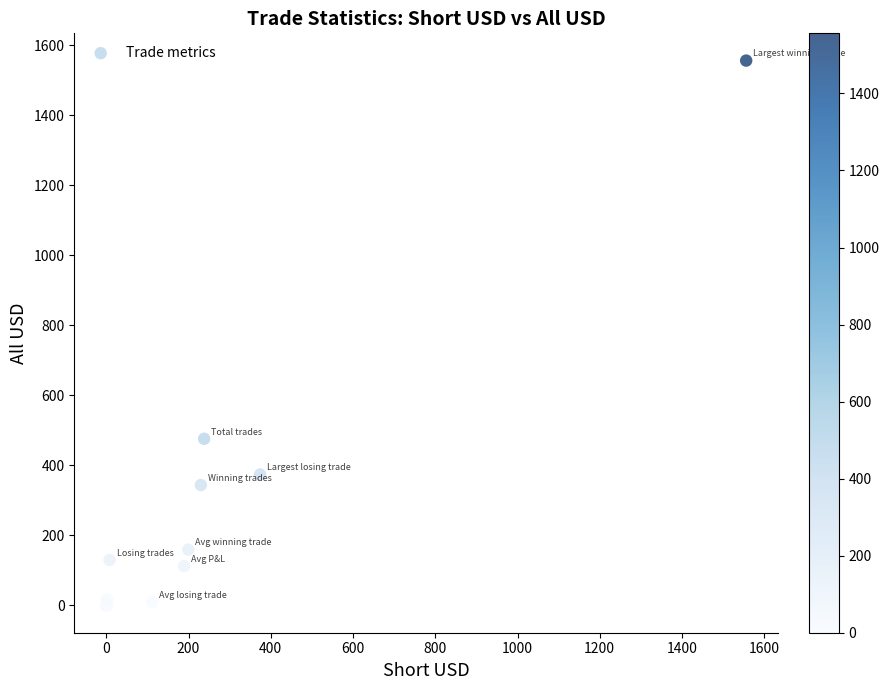

What Y value in the scatter plot is closest to 778?

476.0